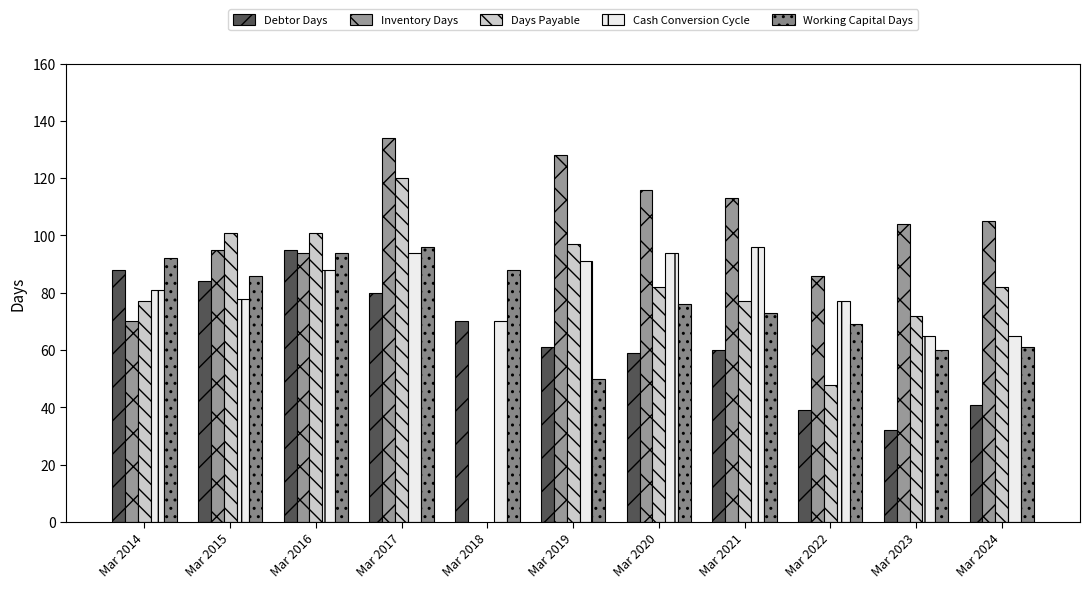

What is the highest value of the Inventory Days series?

134.0